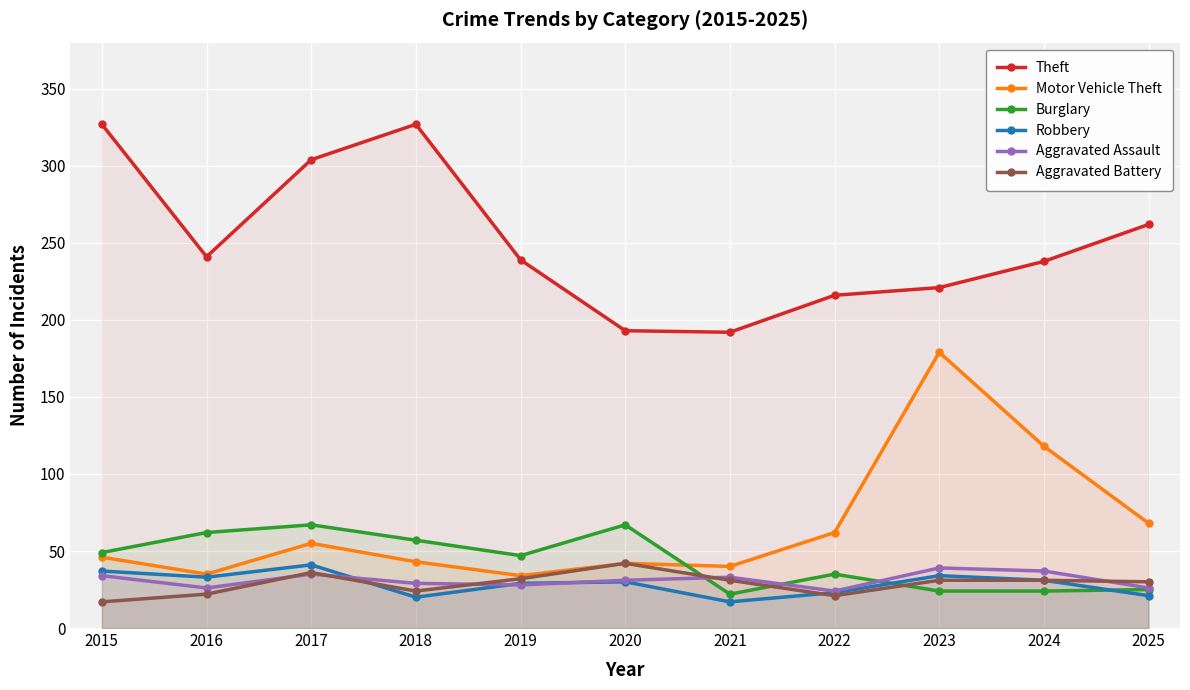

Where is the first local maximum for Burglary?

2017